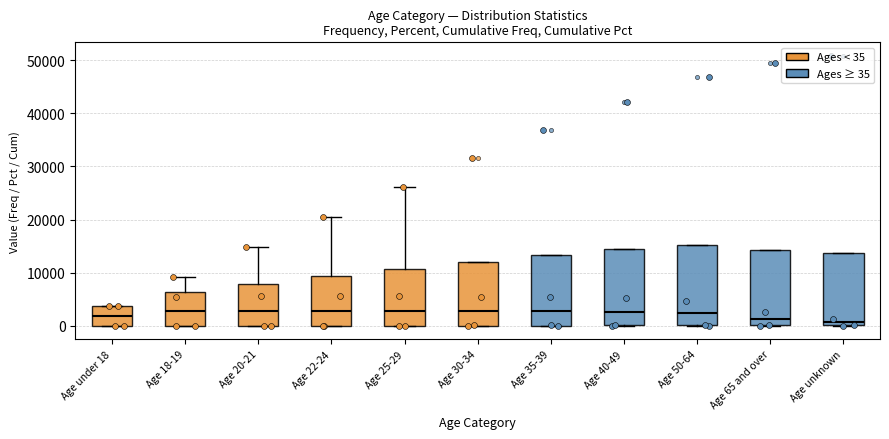

Reading left to right, read every box against the y-axis: the position of its median line, the range the box covers, and the ends of its whiskers. The values are not printed on the chart, so give them approximately, as read against the axis.

Age under 18: median 2000, box 0 to 4000, whiskers 0 to 4000
Age 18-19: median 3000, box 0 to 6000, whiskers 0 to 9000
Age 20-21: median 3000, box 0 to 8000, whiskers 0 to 15000
Age 22-24: median 3000, box 0 to 9000, whiskers 0 to 20000
Age 25-29: median 3000, box 0 to 11000, whiskers 0 to 26000
Age 30-34: median 3000, box 0 to 12000, whiskers 0 to 12000
Age 35-39: median 3000, box 0 to 13000, whiskers 0 to 13000
Age 40-49: median 3000, box 0 to 14000, whiskers 0 to 14000
Age 50-64: median 2000, box 0 to 15000, whiskers 0 to 15000
Age 65 and over: median 1000, box 0 to 14000, whiskers 0 to 14000
Age unknown: median 1000, box 0 to 14000, whiskers 0 to 14000